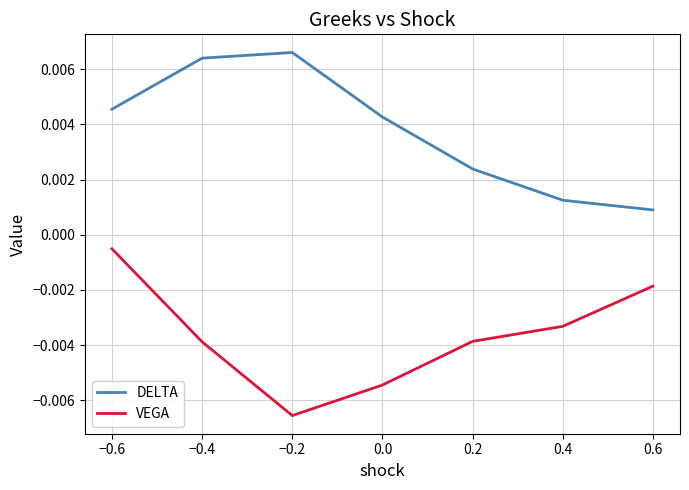

True or false: DELTA and VEGA cross at least once.

False